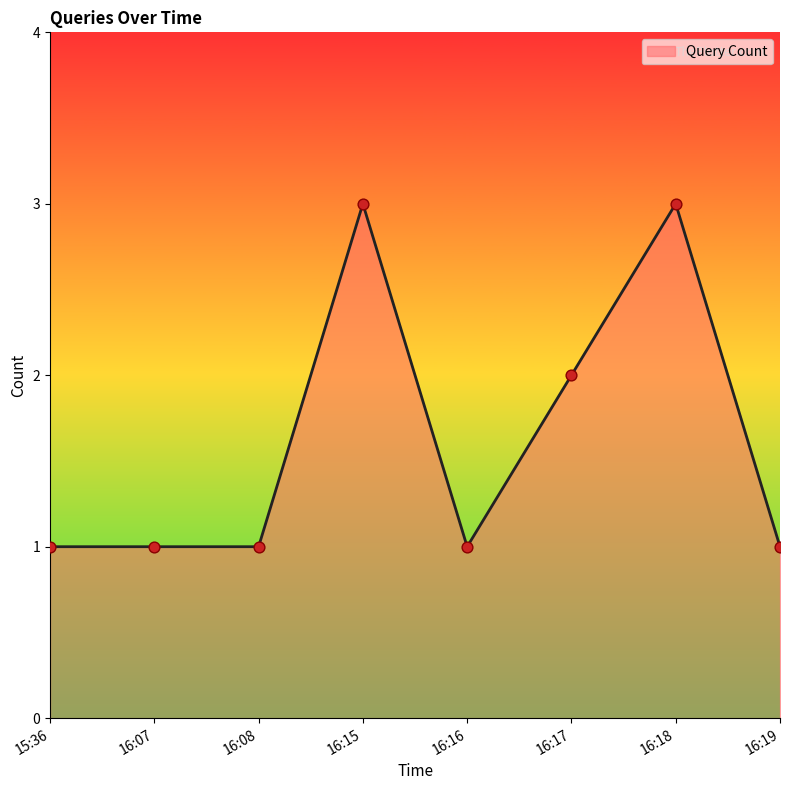

What is the change in value from 16:18 to 16:19?

-2